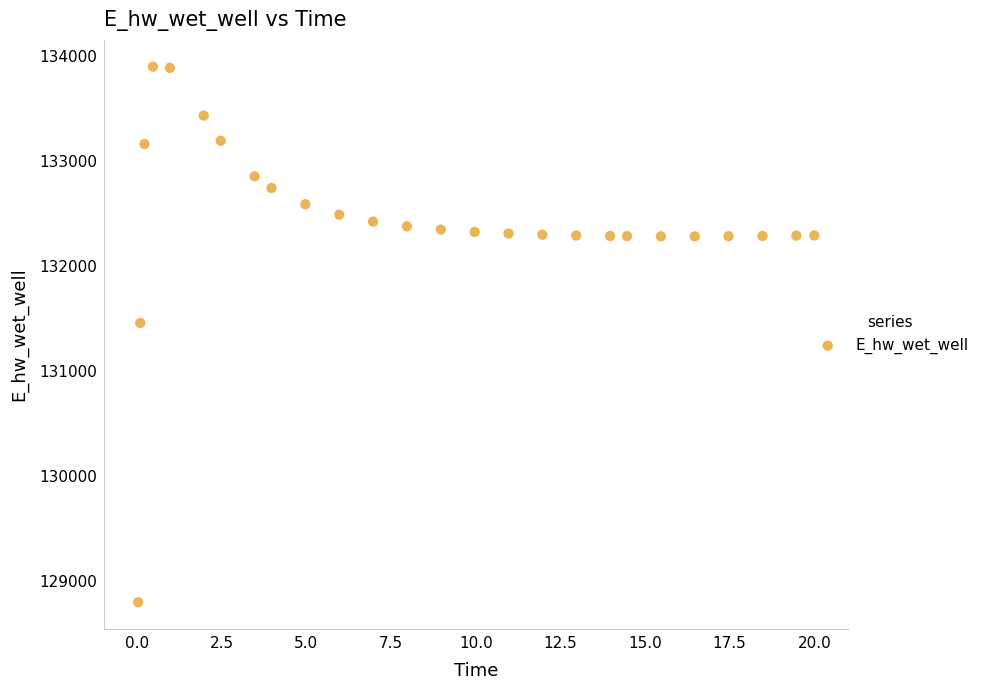

What Y value in the scatter plot is closest to 131351?

131461.0